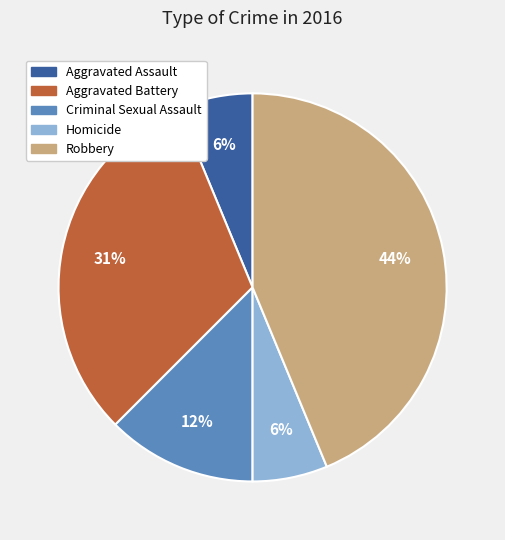

Is it true that Criminal Sexual Assault is 12% of the pie?

True